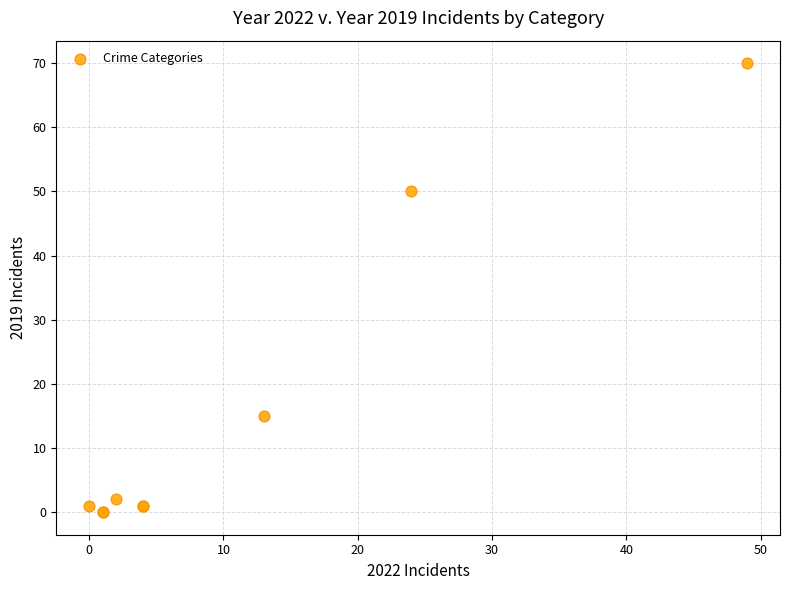

What Y value in the scatter plot is closest to 35?

50